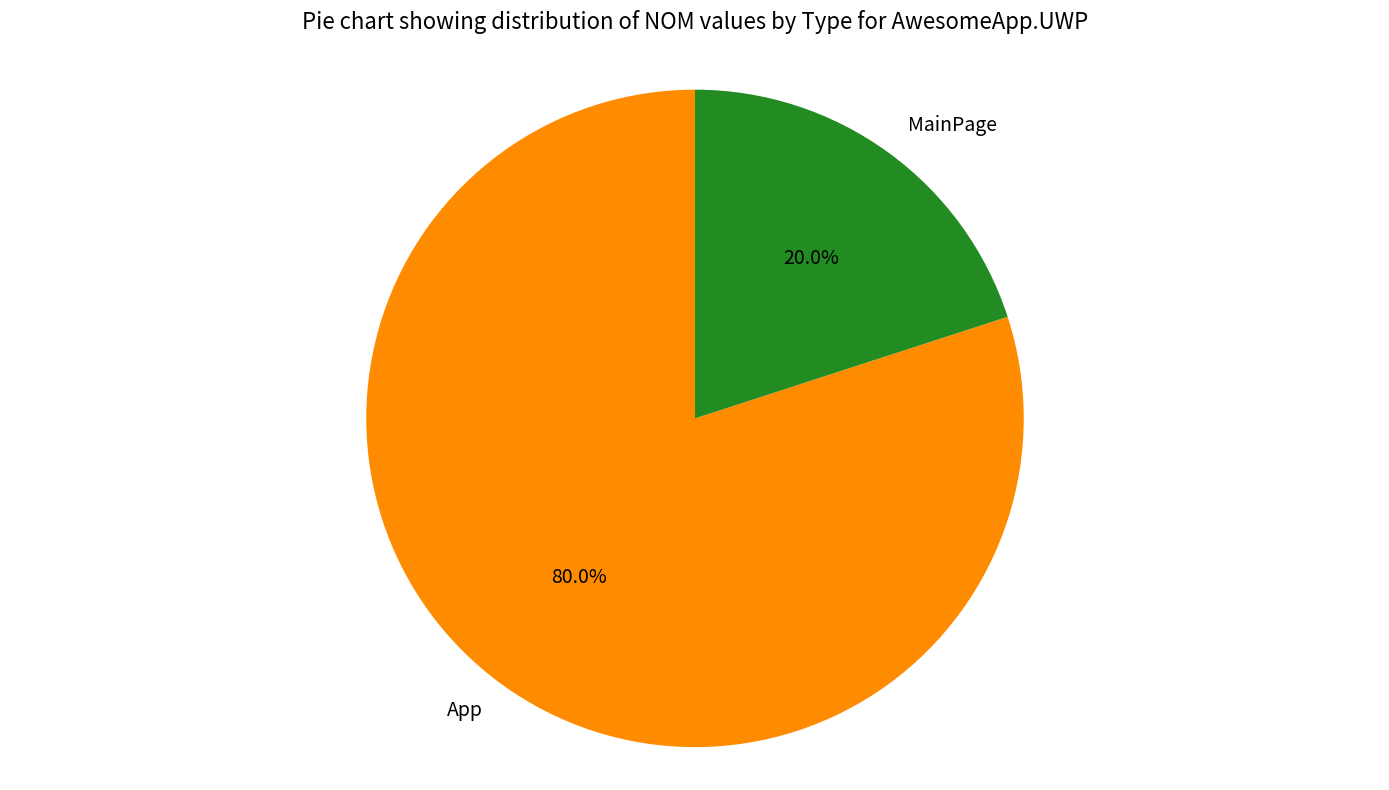

Rank the categories by value from highest to lowest.

App, MainPage